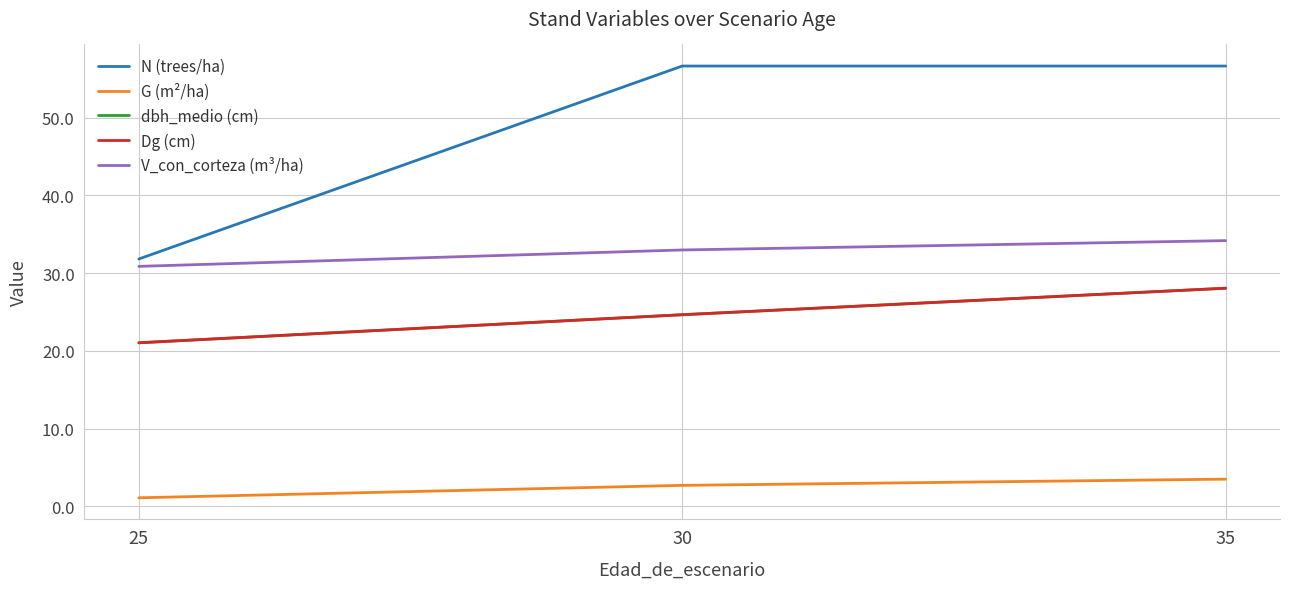

What is the greatest value displayed?

56.6